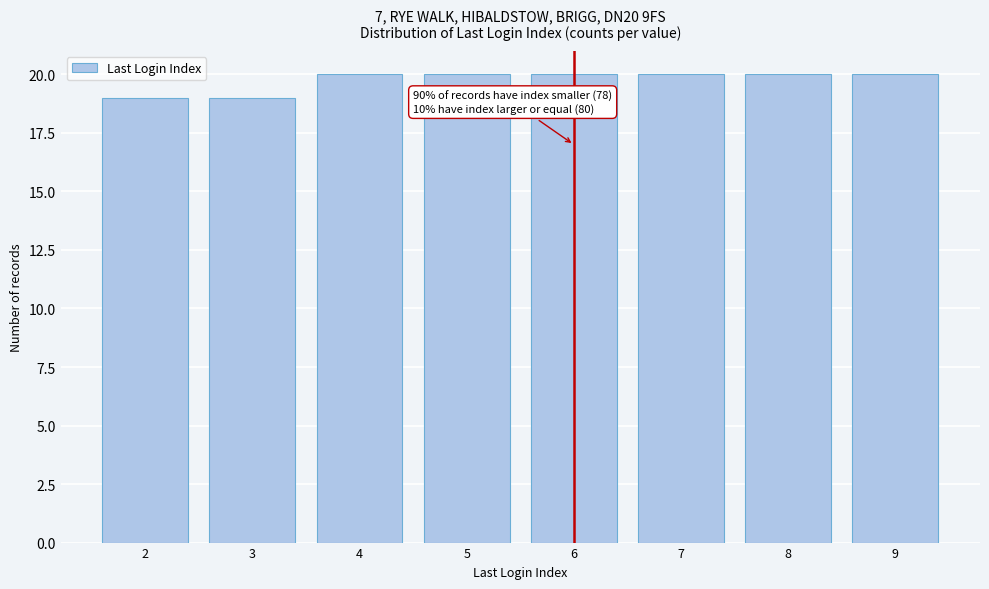

Reading left to right, list all the values displayed in this chart.

2=19	3=19	4=20	5=20	6=20	7=20	8=20	9=20